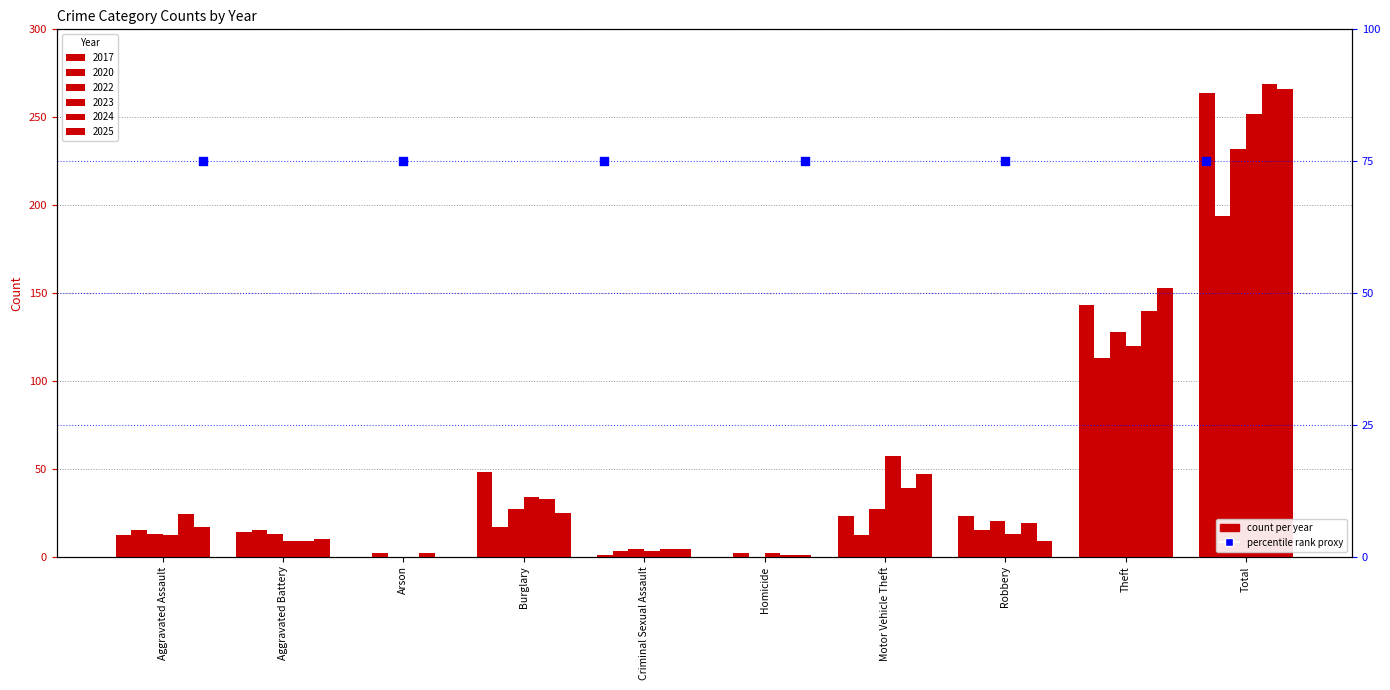

What is the total value across all series at Theft?

797